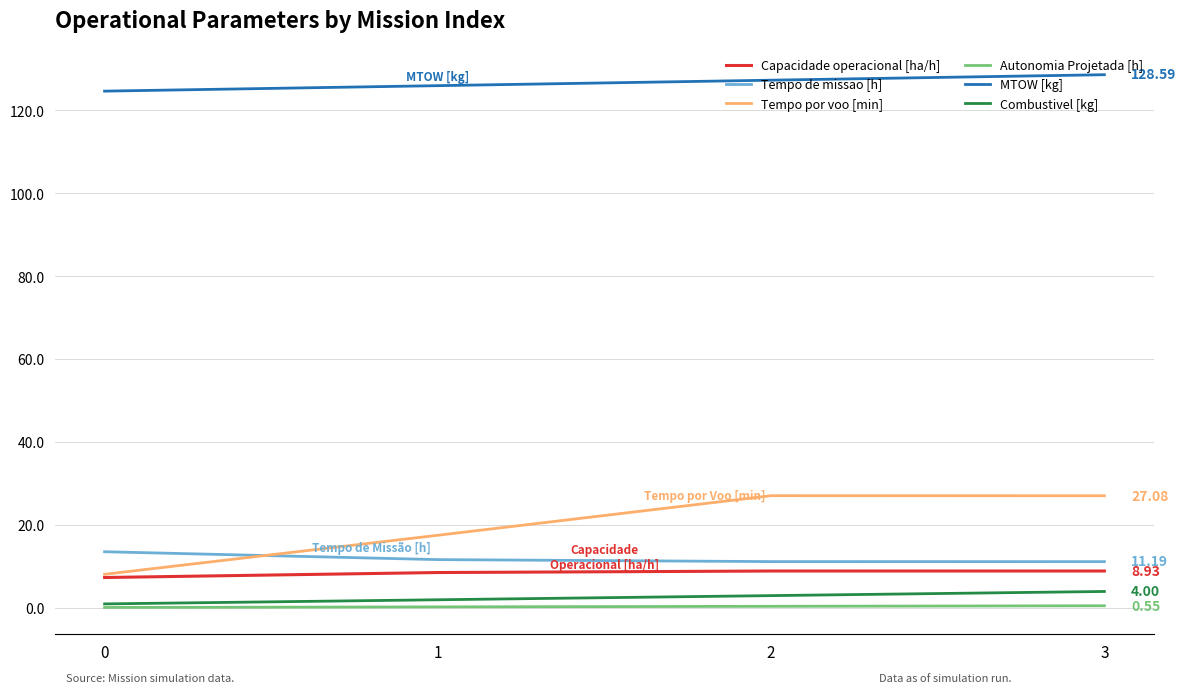

What is the total value across all series at 1?

166.0